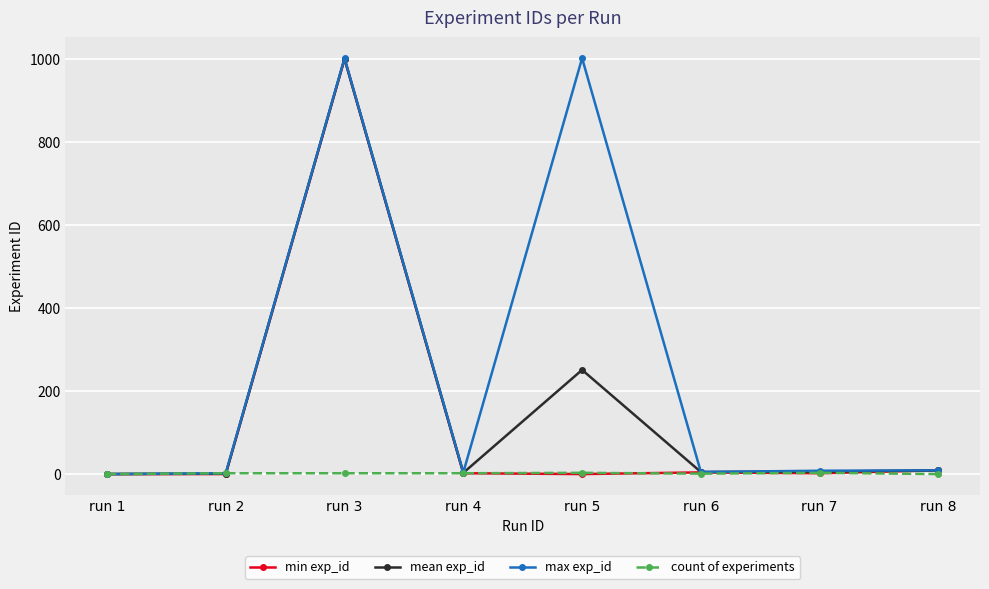

How many lines are shown in the chart?

4